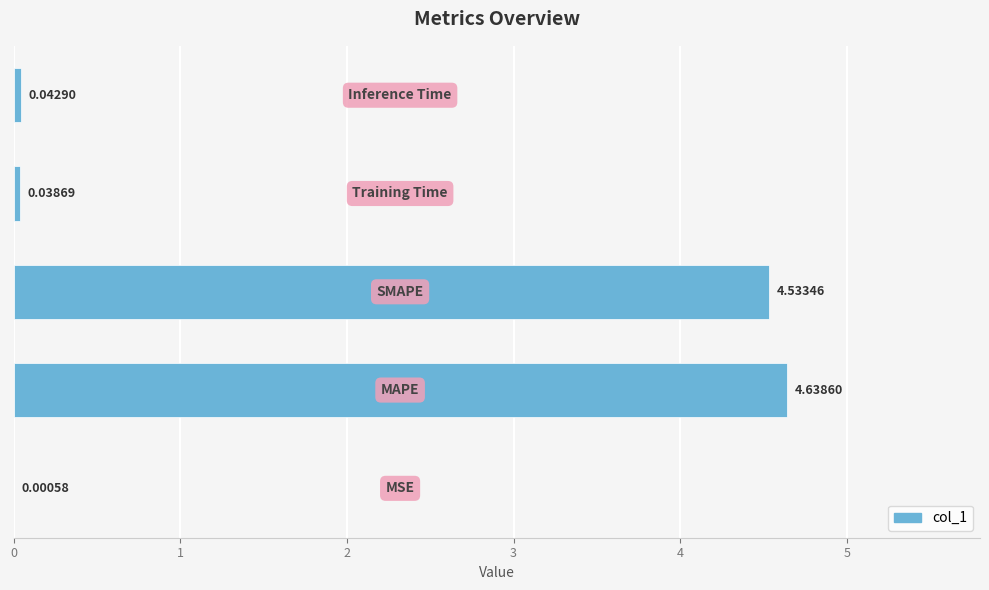

What is the sum of all values?

9.3